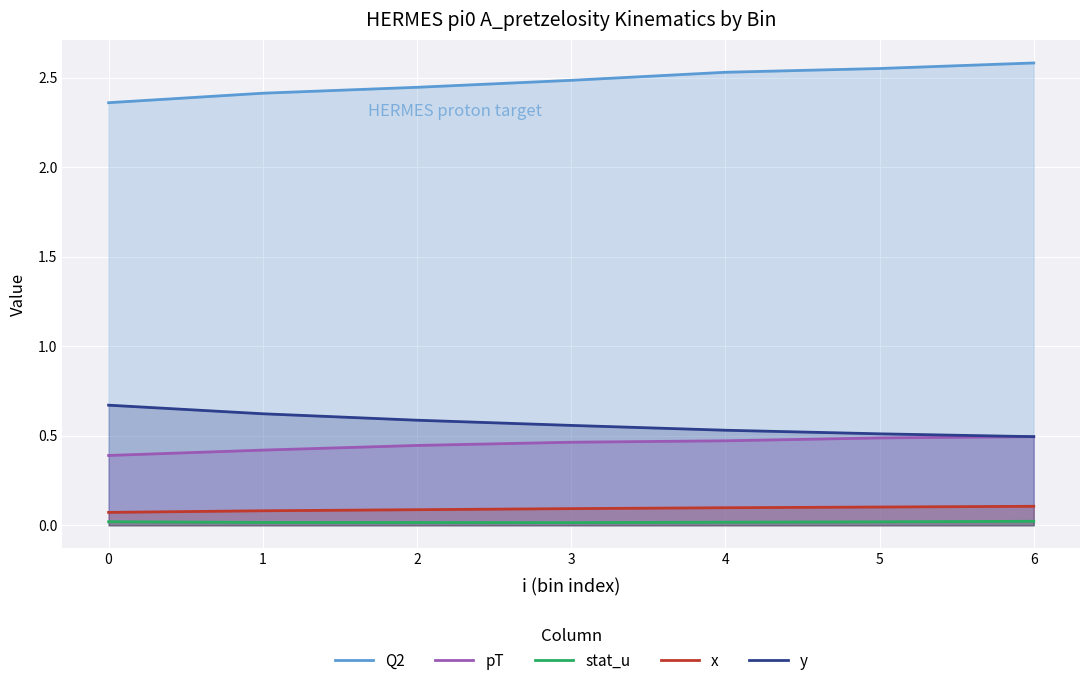

What is the sum of the Q2 values at 6 and 2?

5.0